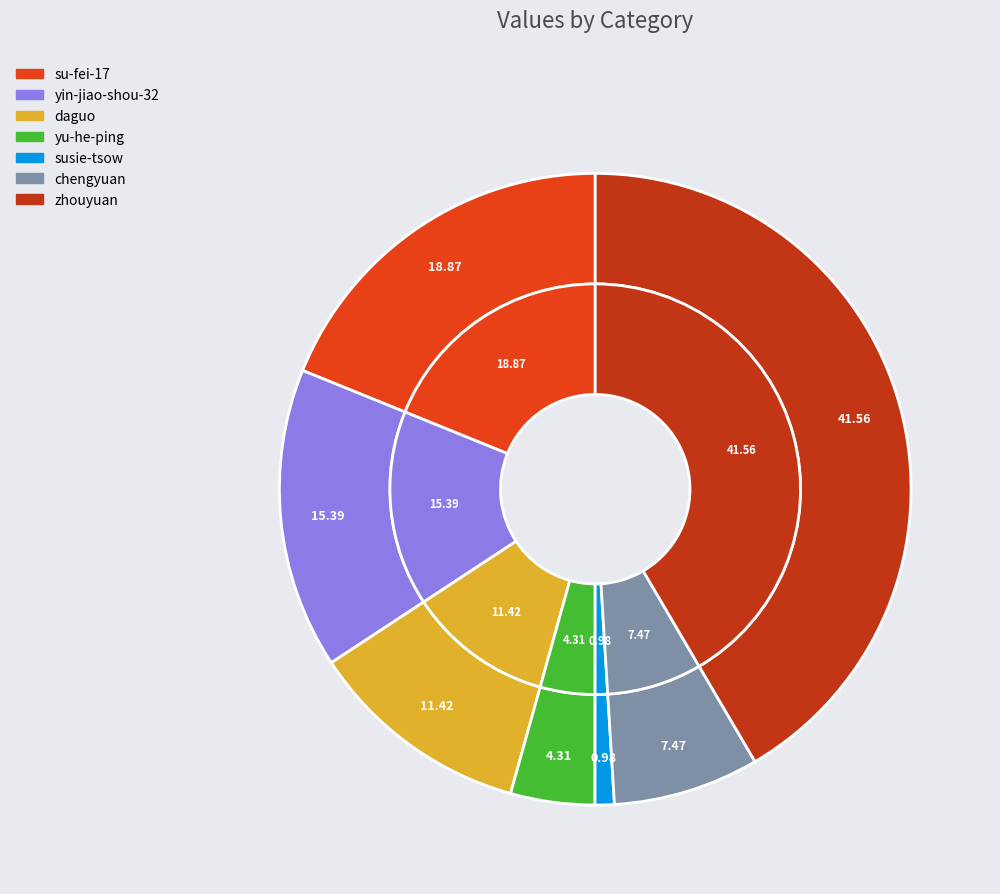

To the nearest percent, what is the average slice percentage?

14%